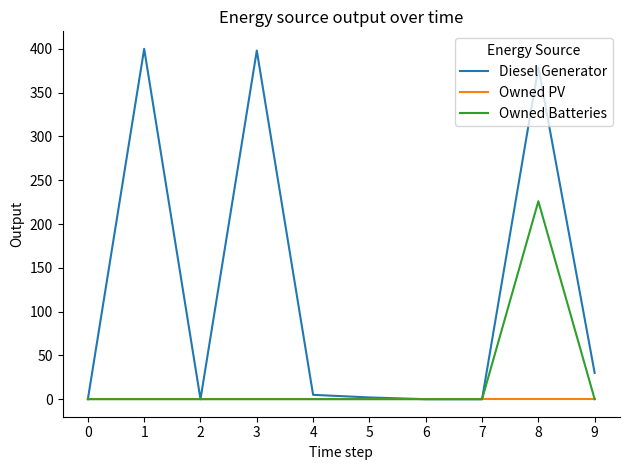

What are all the series names shown in the legend?

Diesel Generator, Owned PV, Owned Batteries